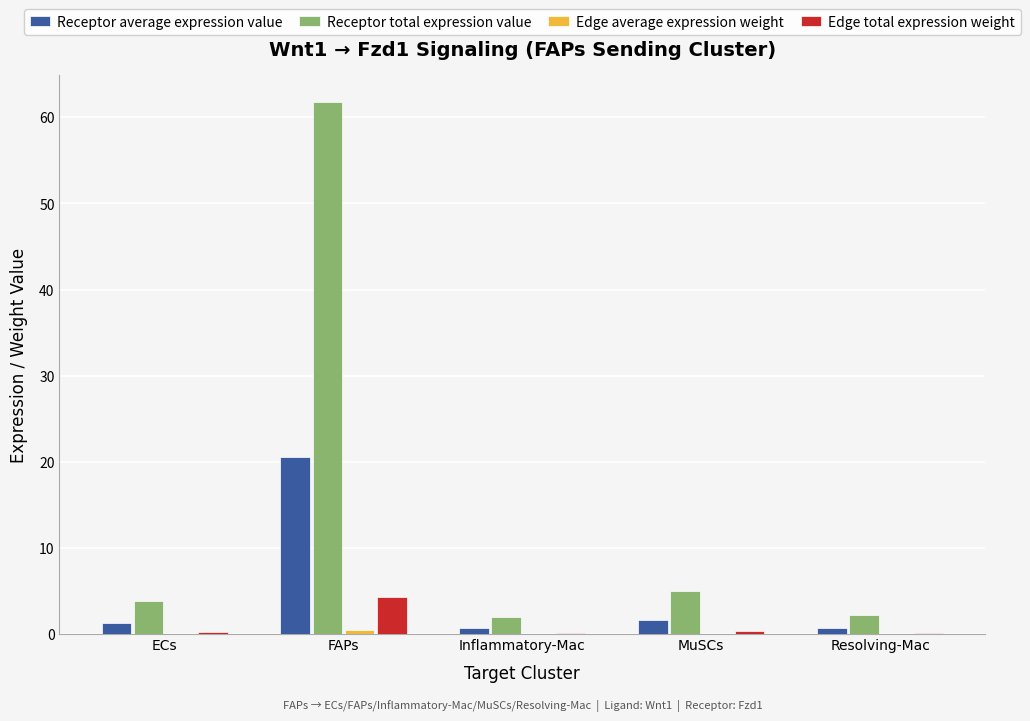

At which category does the chart reach its peak across all series?

FAPs